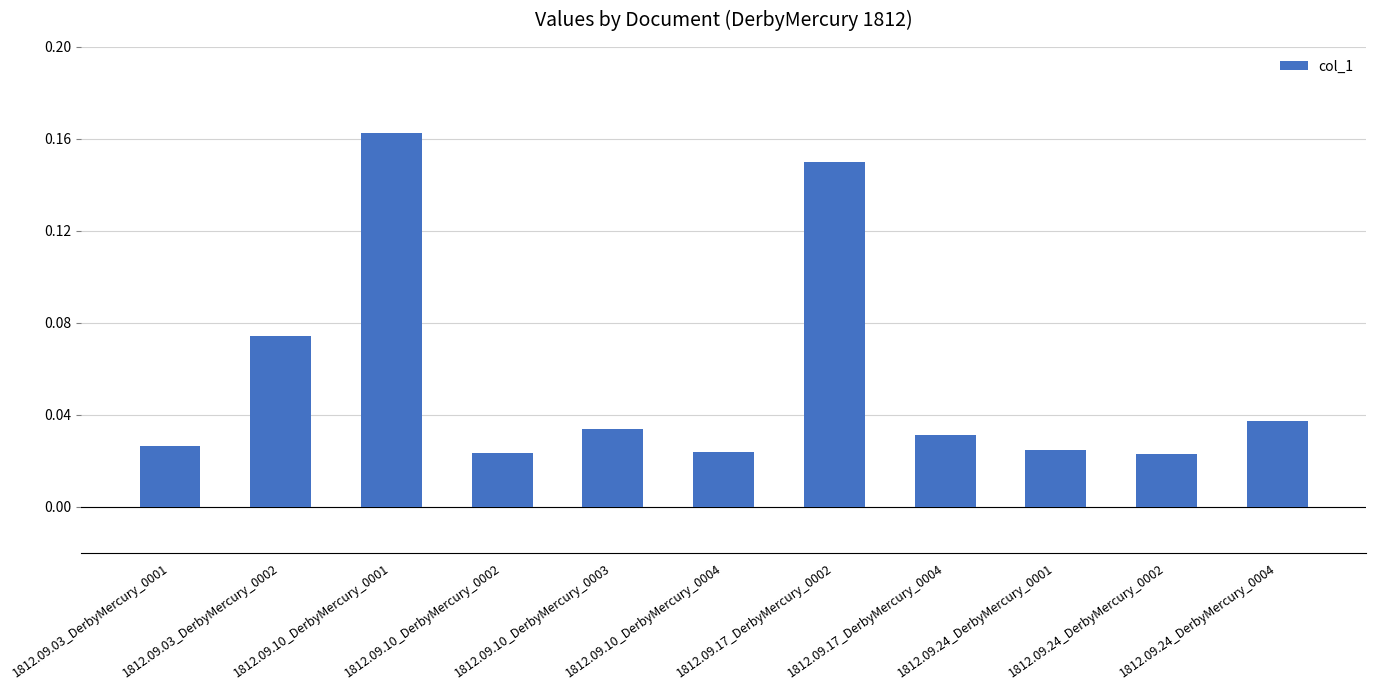

Count the values in the range 0 to 1.

11